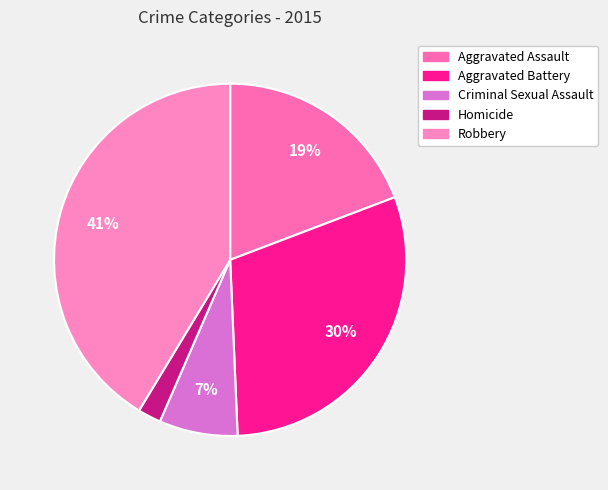

Is there any slice that represents more than half of the pie?

No